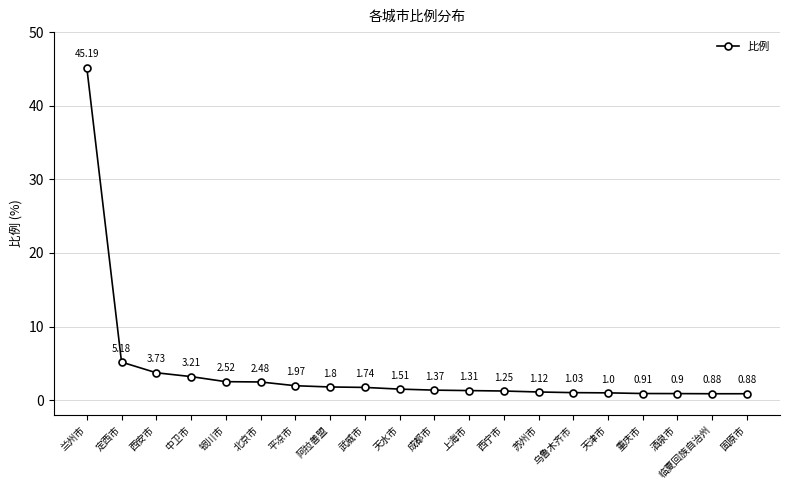

Which category has the highest value across all series?

兰州市